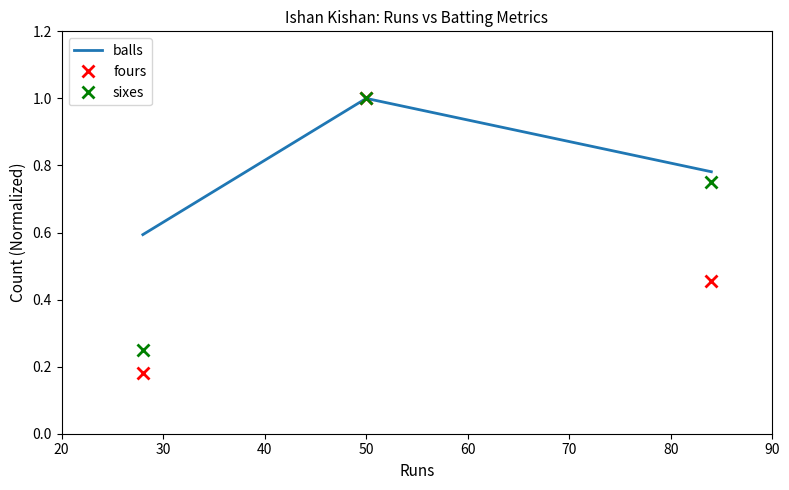

What is the minimum value for balls?

0.6